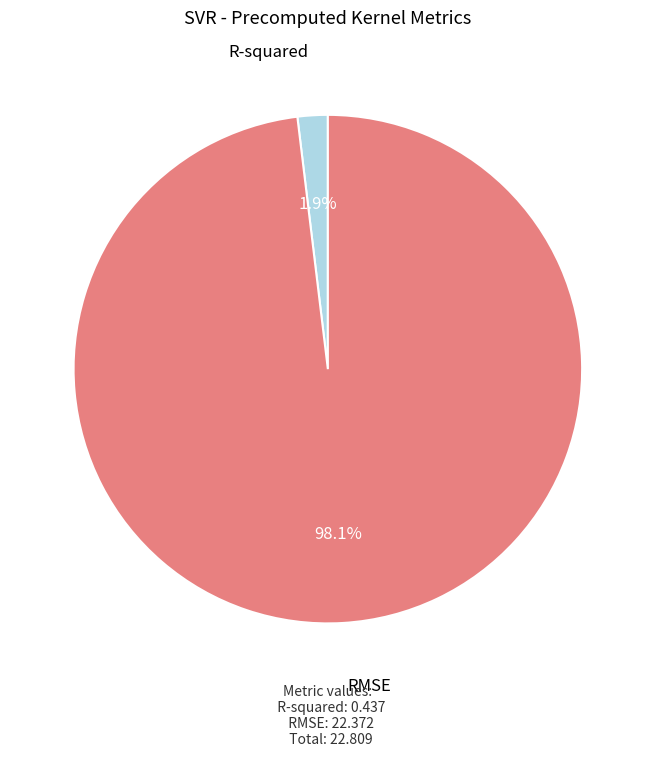

How many slices are in this pie chart?

2